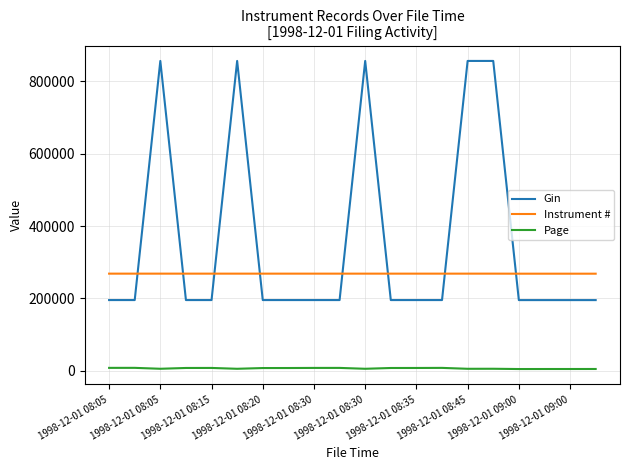

How many intersections are there between Gin and Instrument #?

8